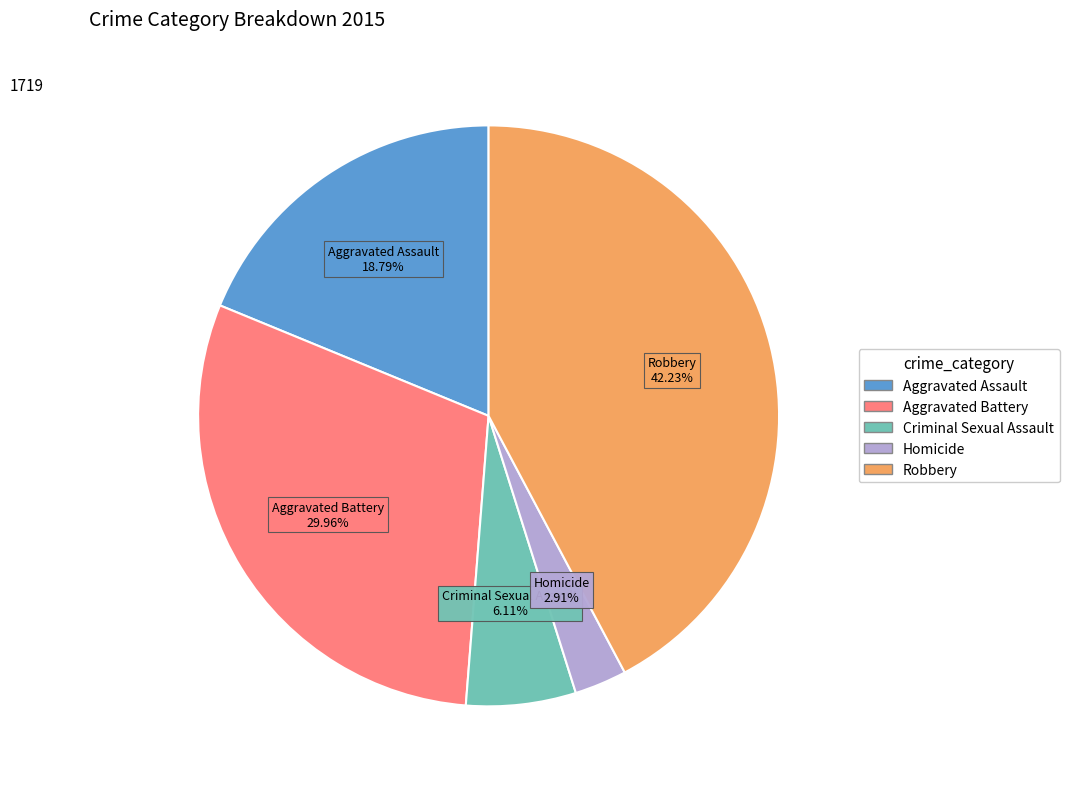

Count the number of slices in the pie.

5